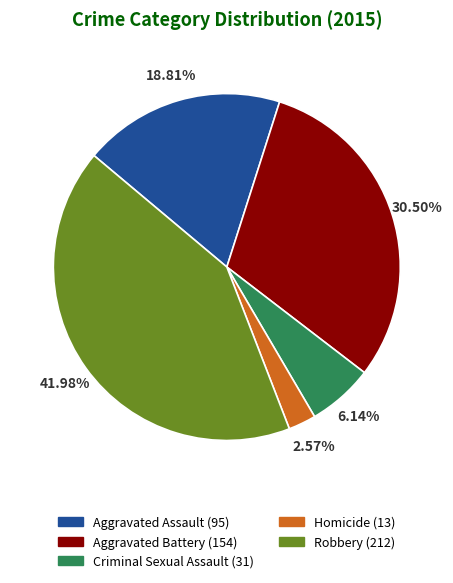

Does Aggravated Assault represent more than half of the total?

No